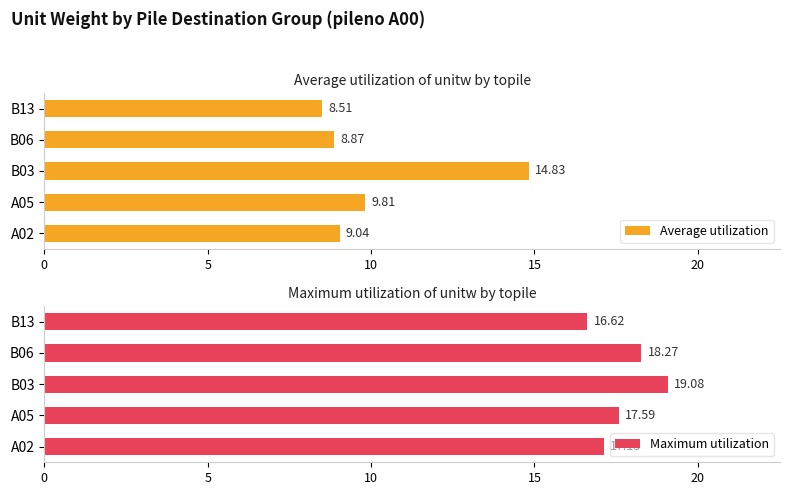

What is the maximum value shown in the chart?

19.1